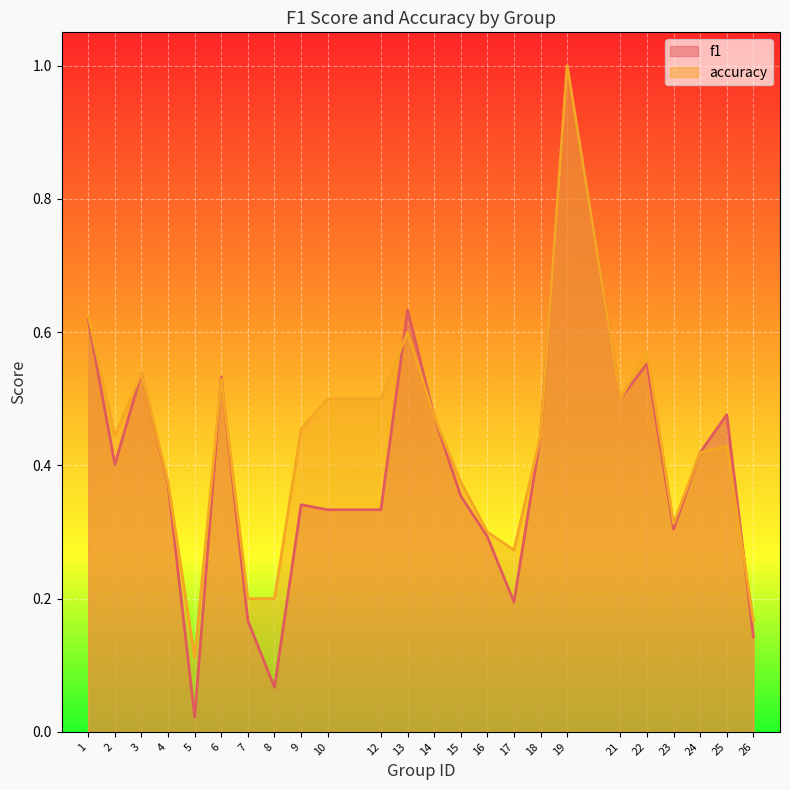

What is the highest value of the f1 series?

1.0